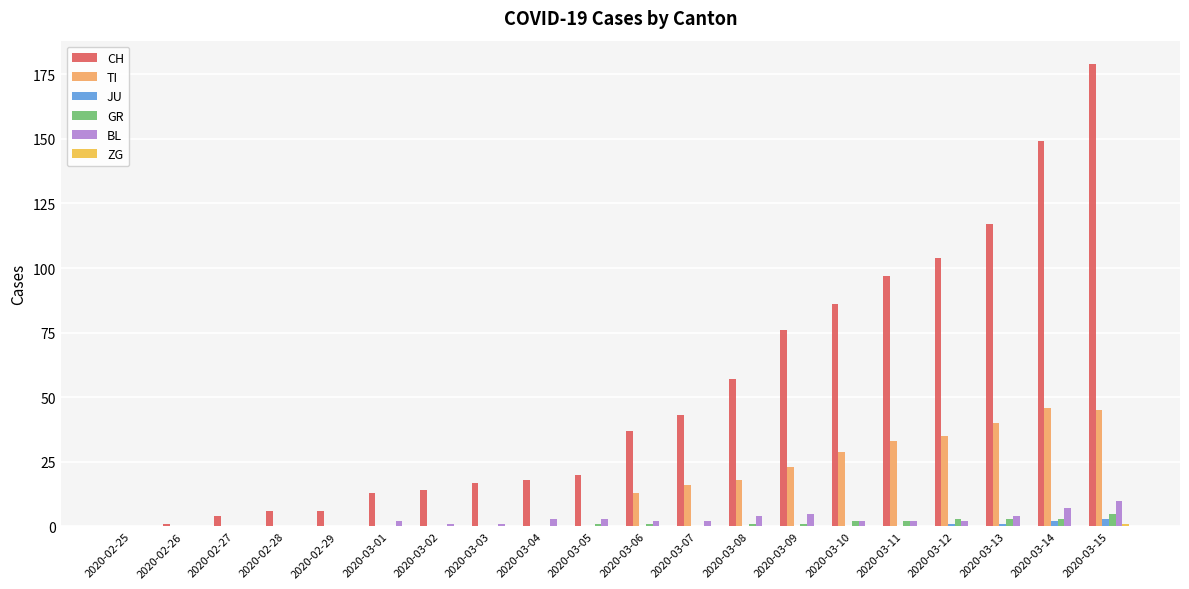

What is the greatest value displayed?

179